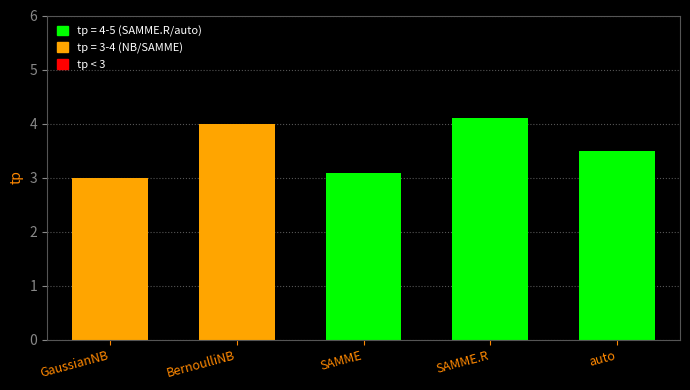

Reading right to left, transcribe all the data shown in this chart.

auto=3.5	SAMME.R=4.1	SAMME=3.1	BernoulliNB=4.0	GaussianNB=3.0